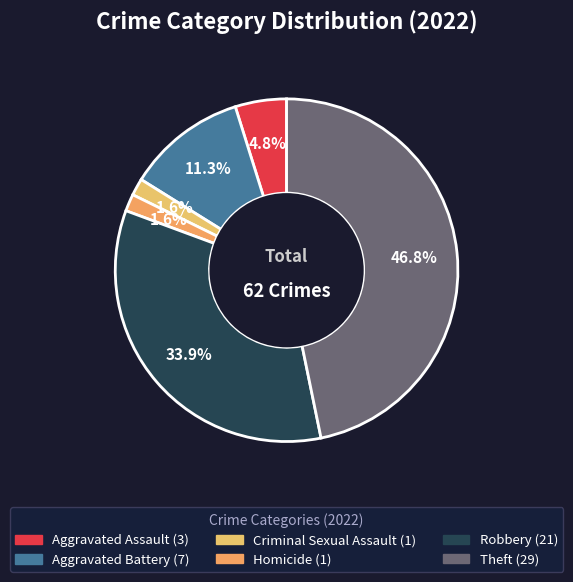

How many segments does this pie chart have?

6